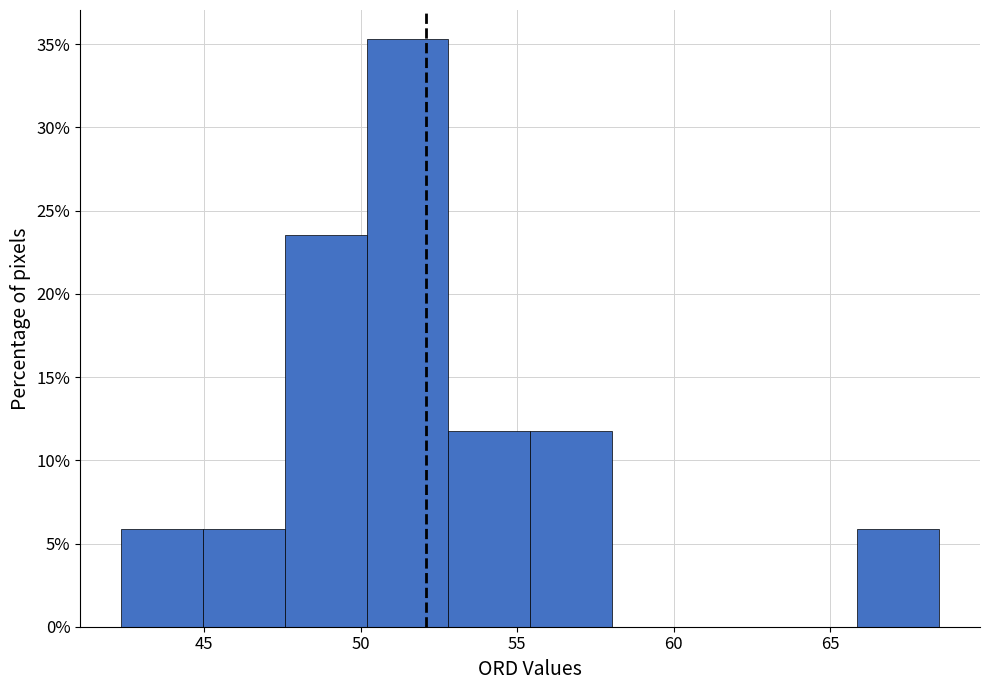

Which range on the x-axis has the tallest bar?

50.0 to 53.0